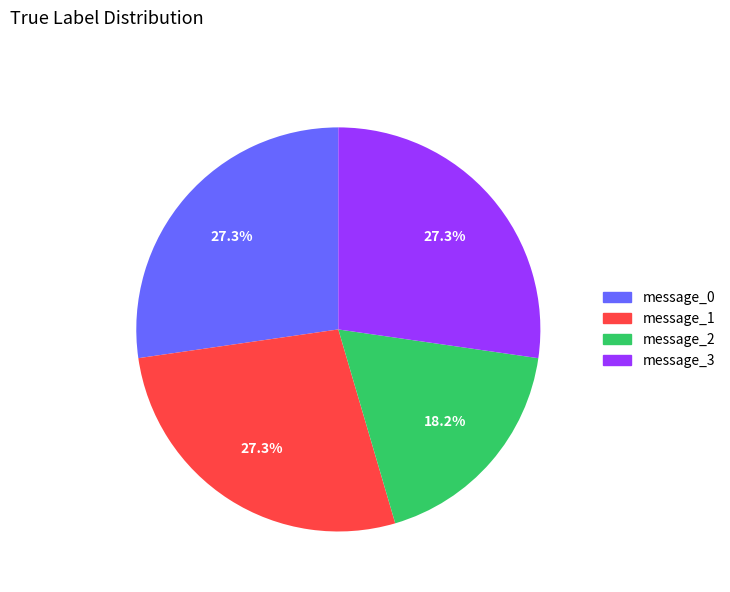

How many slices are in this pie chart?

4